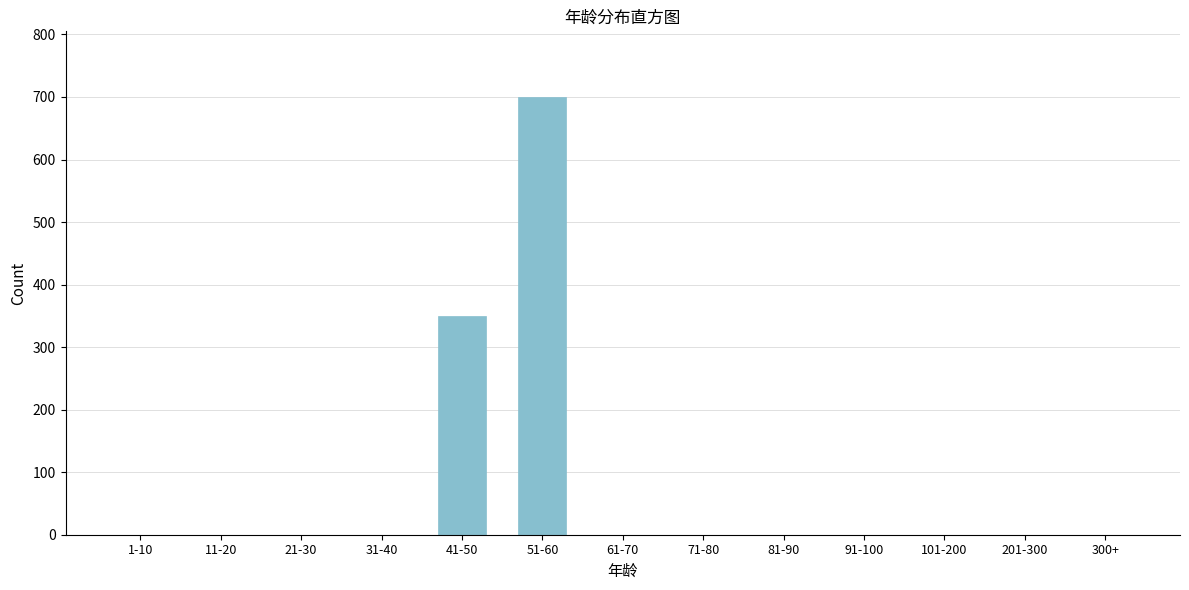

Reading left to right, extract all data points from this chart.

1-10=0	11-20=0	21-30=0	31-40=0	41-50=350	51-60=700	61-70=0	71-80=0	81-90=0	91-100=0	101-200=0	201-300=0	300+=0